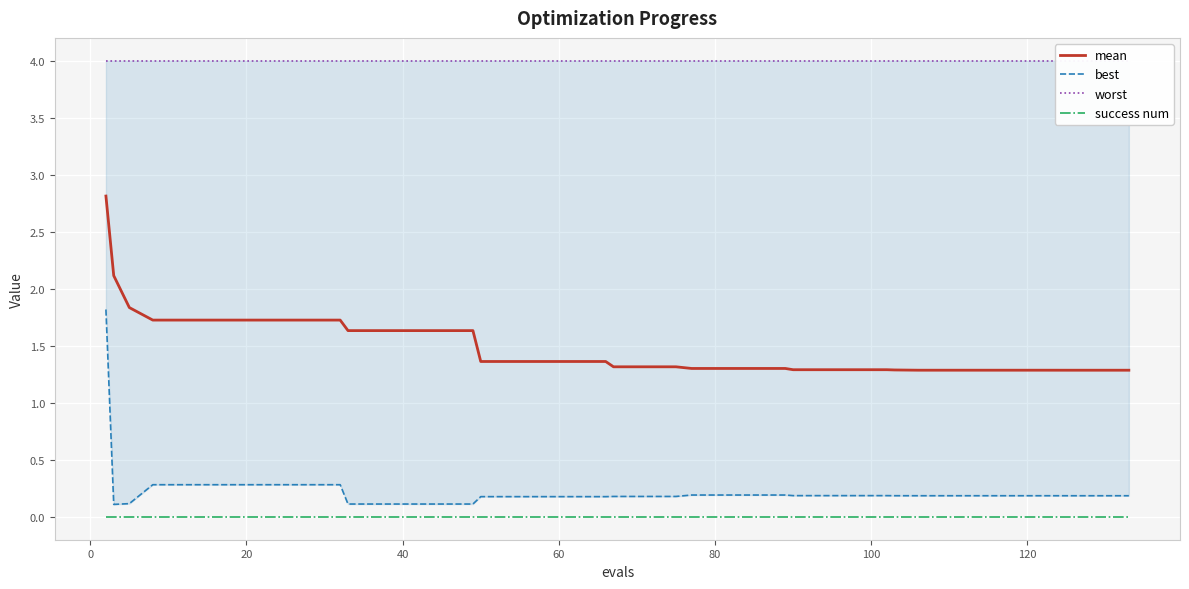

Is the value of success num at 15 greater than the value of best at 16?

No